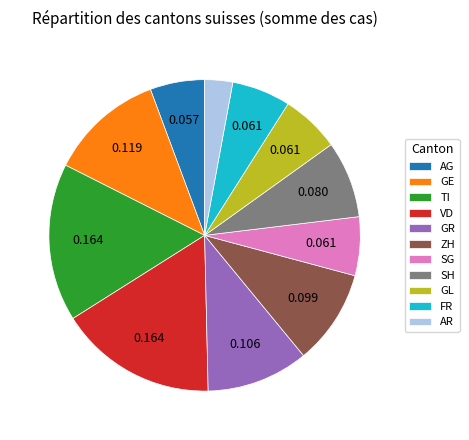

Count the number of slices in the pie.

11